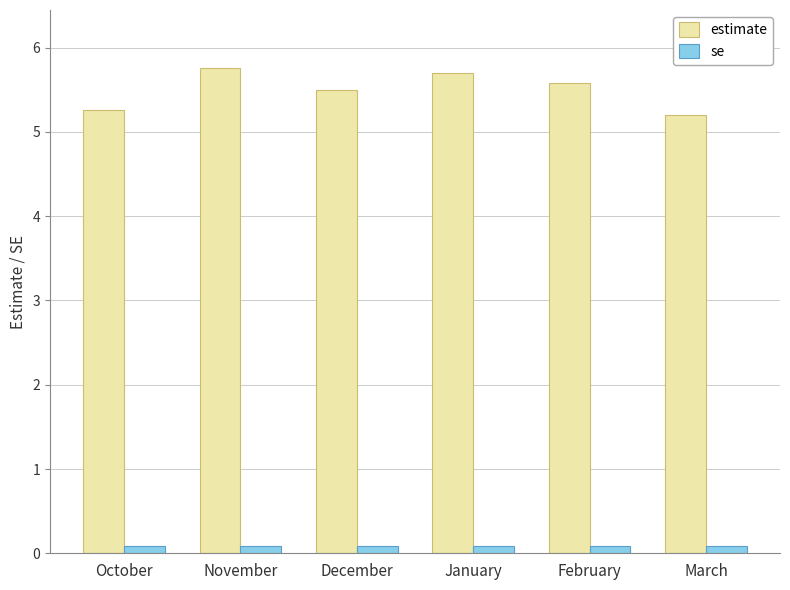

List the series in order of their overall mean, lowest first.

se, estimate